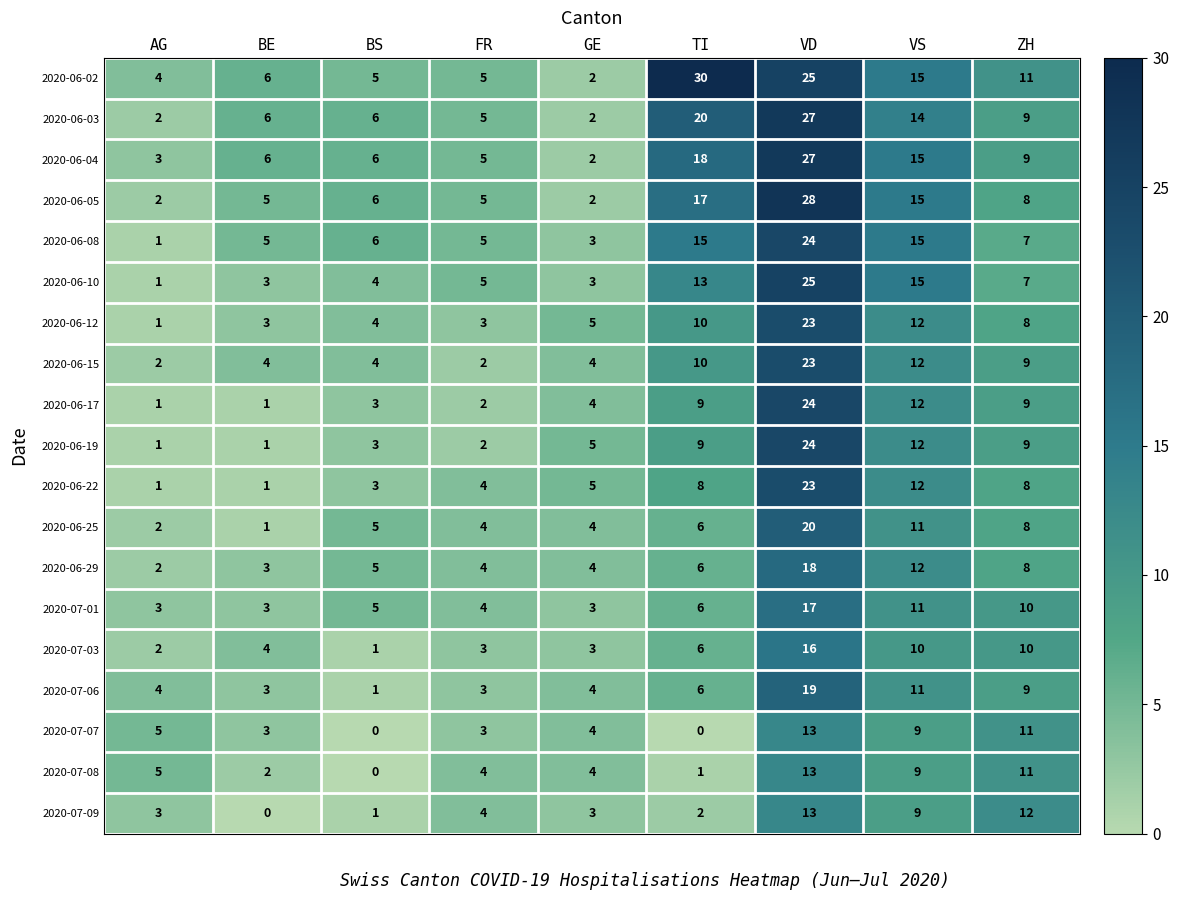

What is the difference between the second highest and second lowest values in the 2020-06-29 series?

9